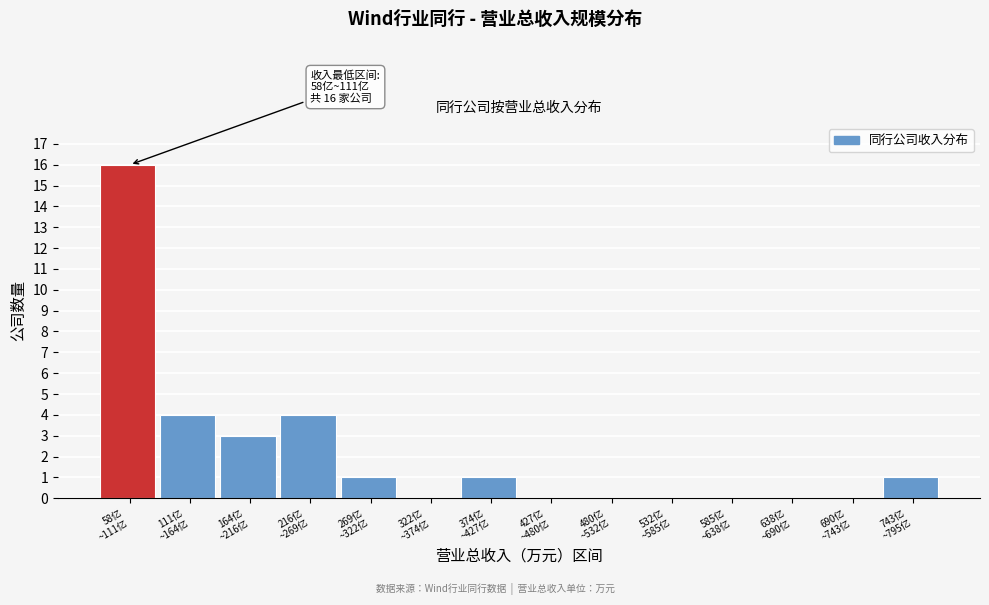

What is the greatest value displayed?

16